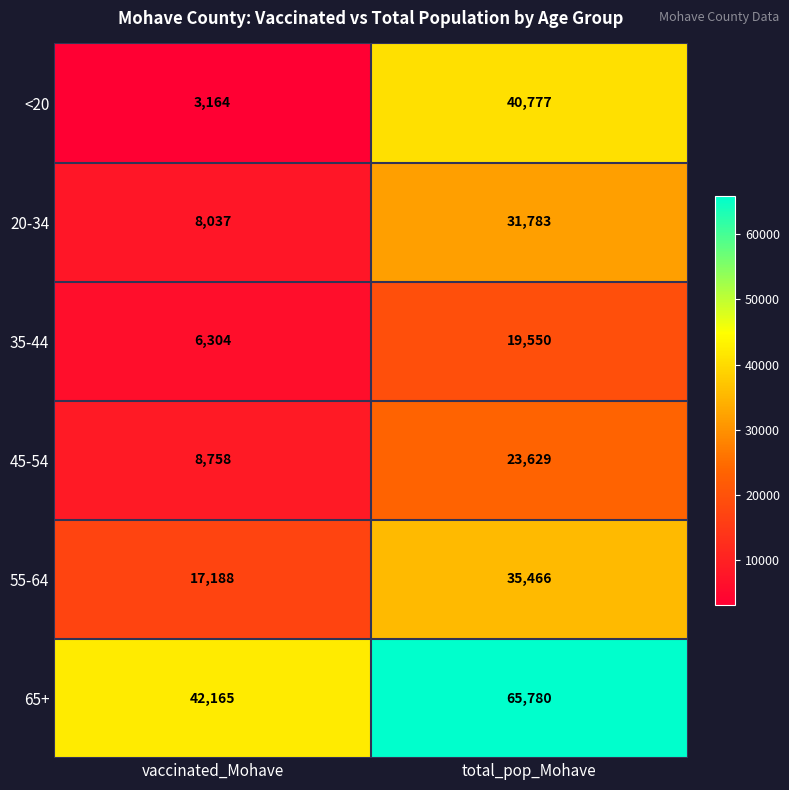

What is the spread (max minus min) of values at total_pop_Mohave?

46230